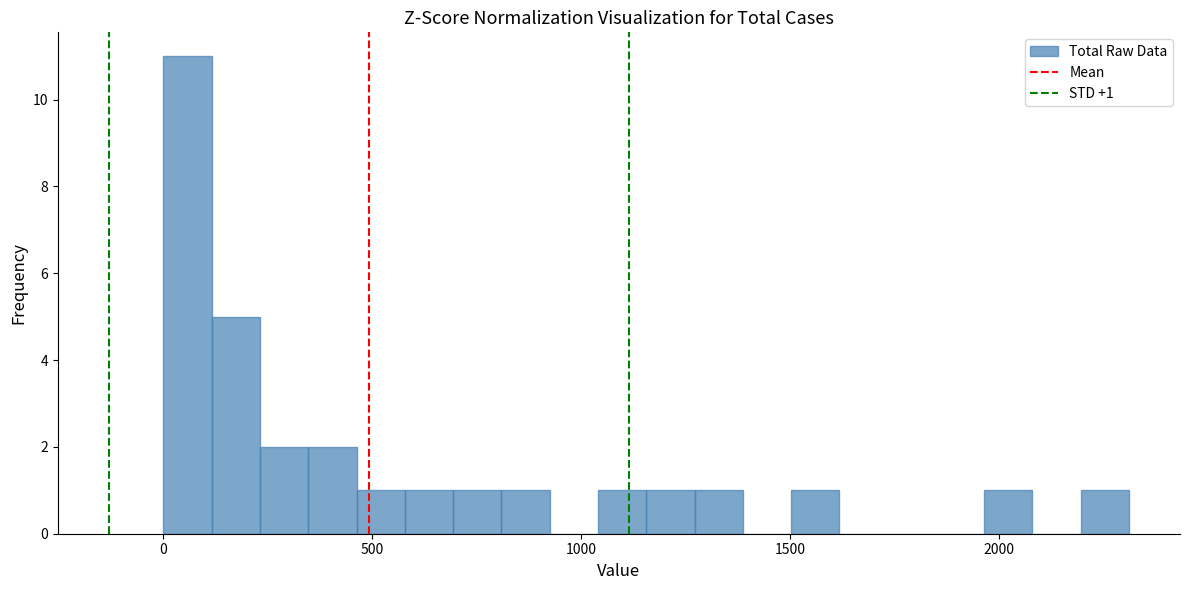

Around what value on the x-axis is the tallest bar? Give the approximate position of its centre, as read against the axis.

50